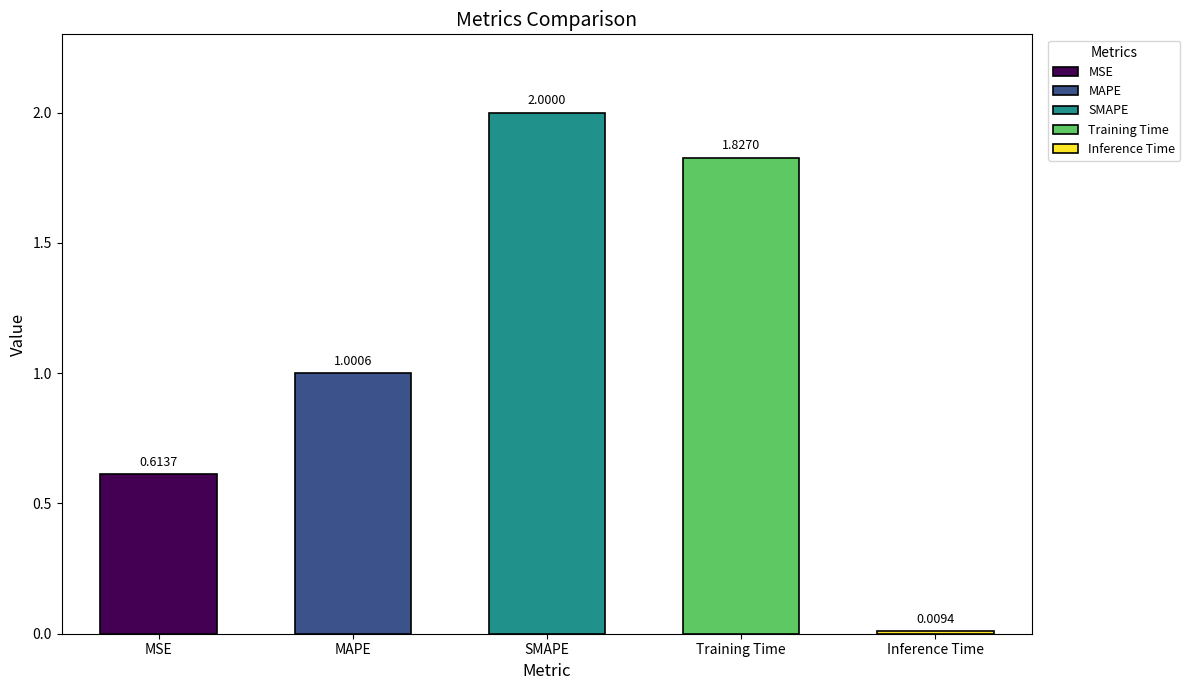

How many data points are less than 1?

2